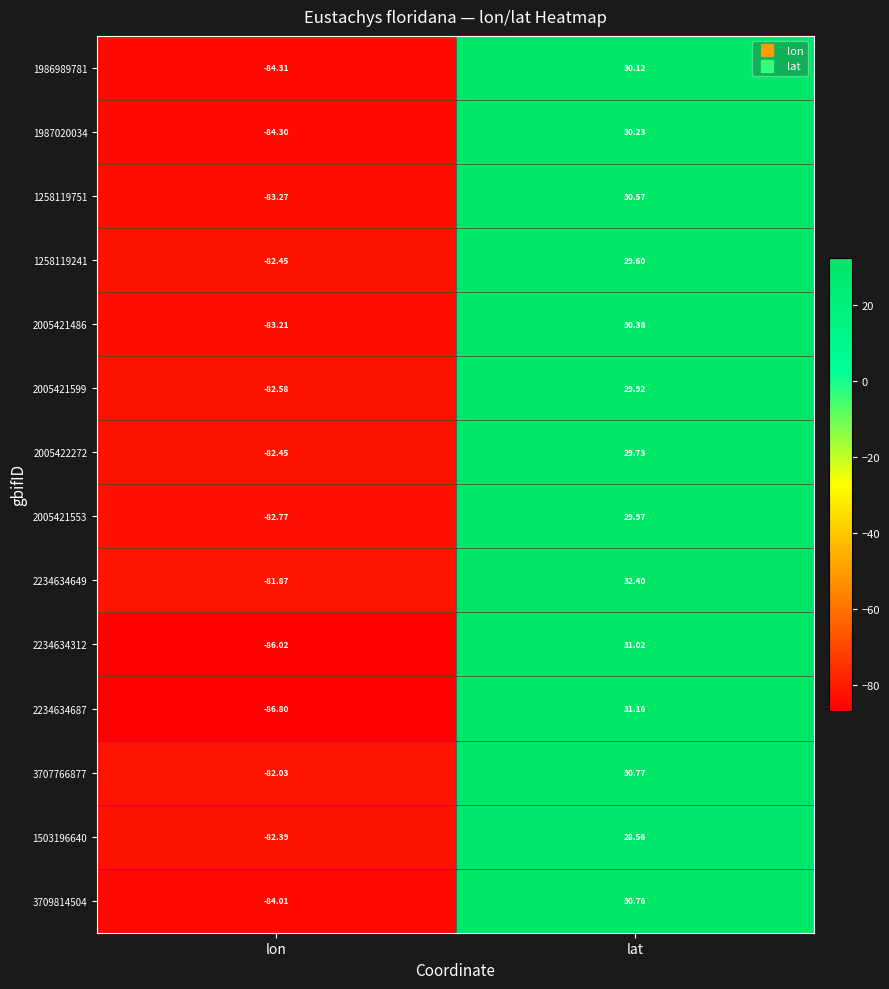

At which category is the sum across all series the highest?

lat